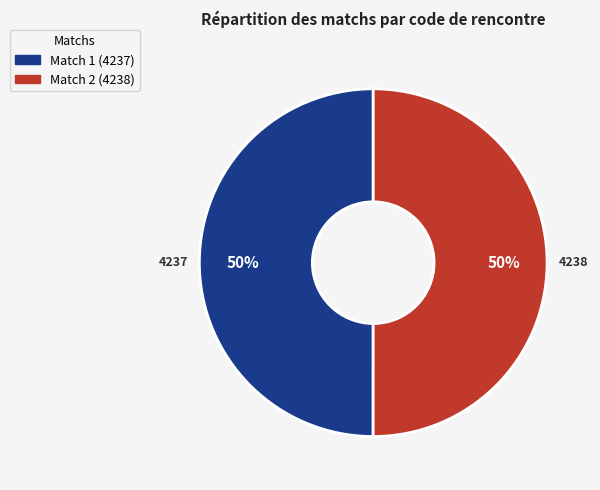

To the nearest percent, what is the combined percentage of Match 1 (4237) and Match 2 (4238)?

100%